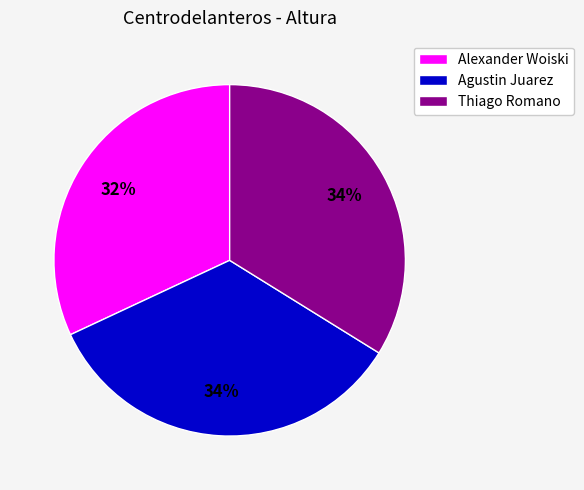

Approximately how many times larger is the value at Agustin Juarez compared to Thiago Romano?

1.0